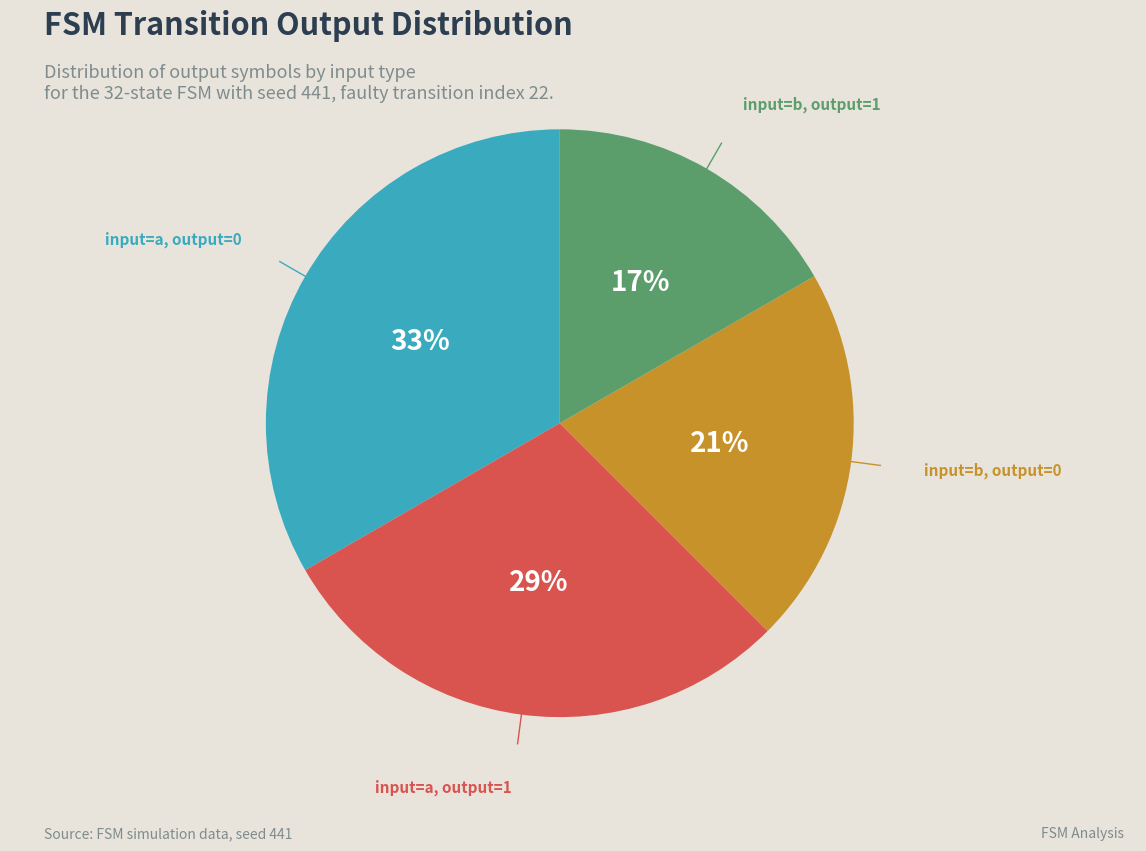

Is there any slice that represents more than half of the pie?

No